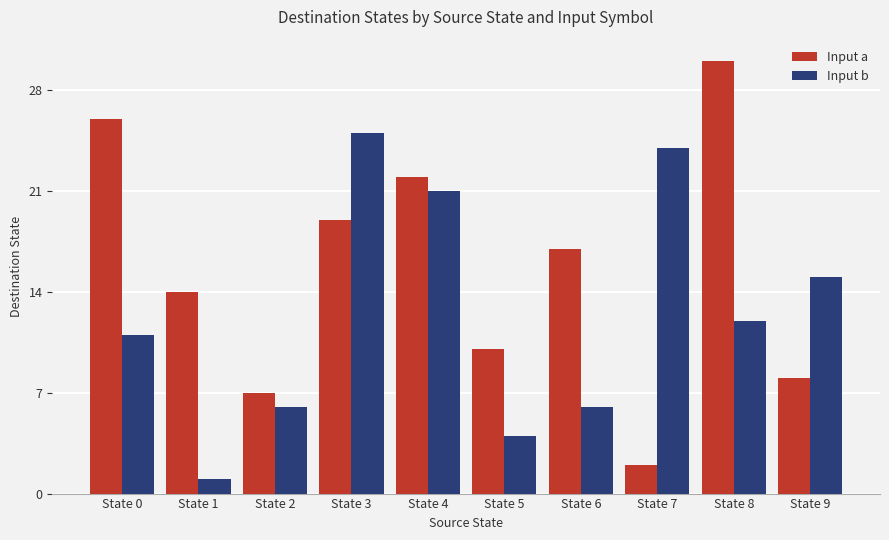

How many groups of bars are there?

10